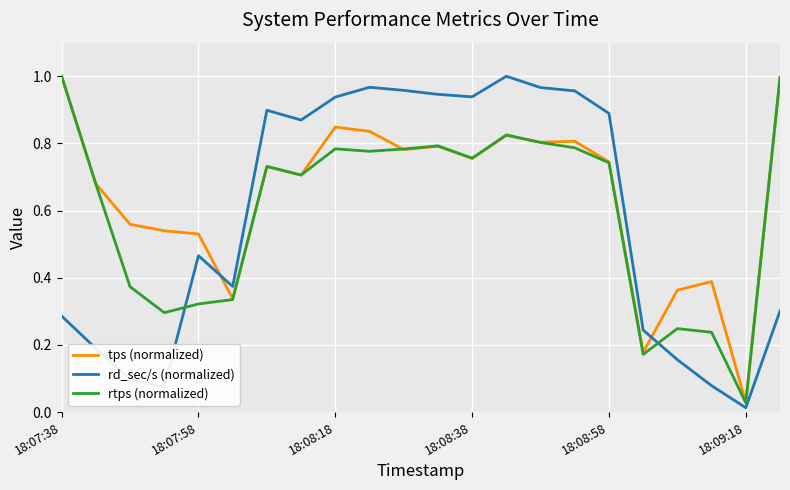

In rtps (normalized), how many points are higher than both neighbors (excluding endpoints)?

5